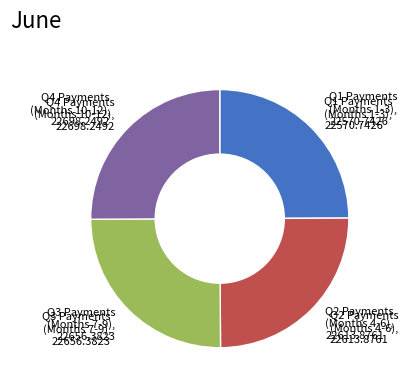

Is there any slice that represents more than half of the pie?

No